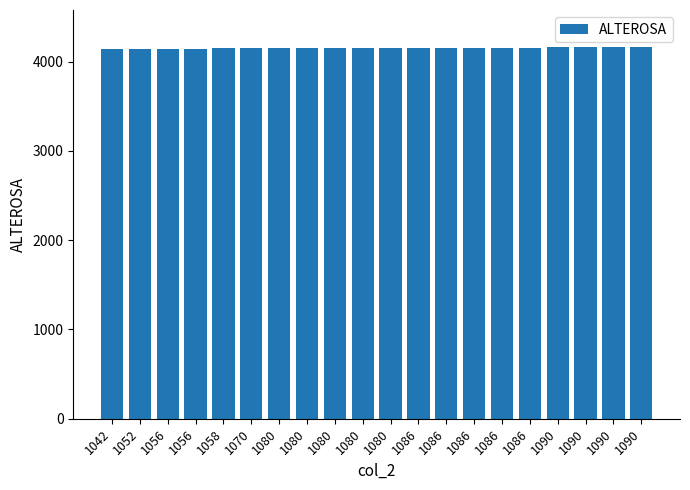

Does the chart contain stacked bars?

No